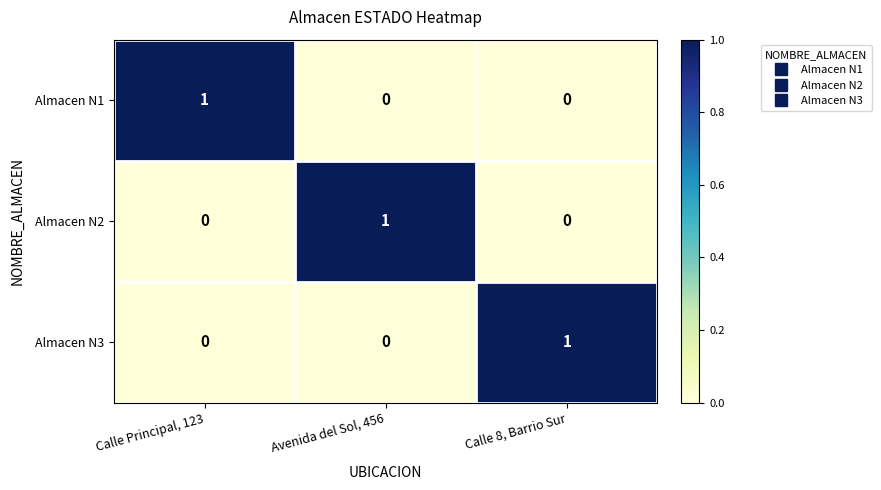

Is the value of Almacen N3 at Avenida del Sol, 456 greater than the value of Almacen N2 at Avenida del Sol, 456?

No